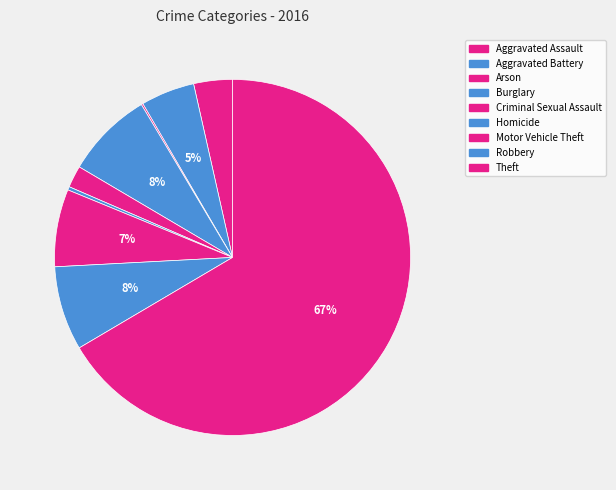

Which has a higher value, Aggravated Battery or Robbery?

Robbery